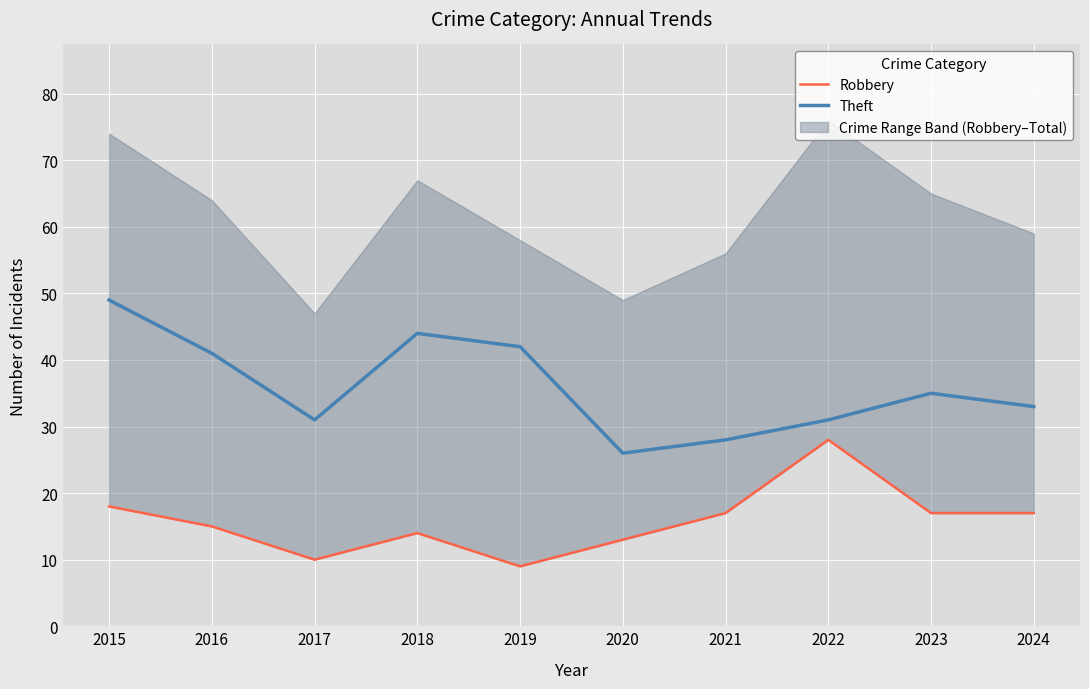

Which category has the highest value across all series?

2015